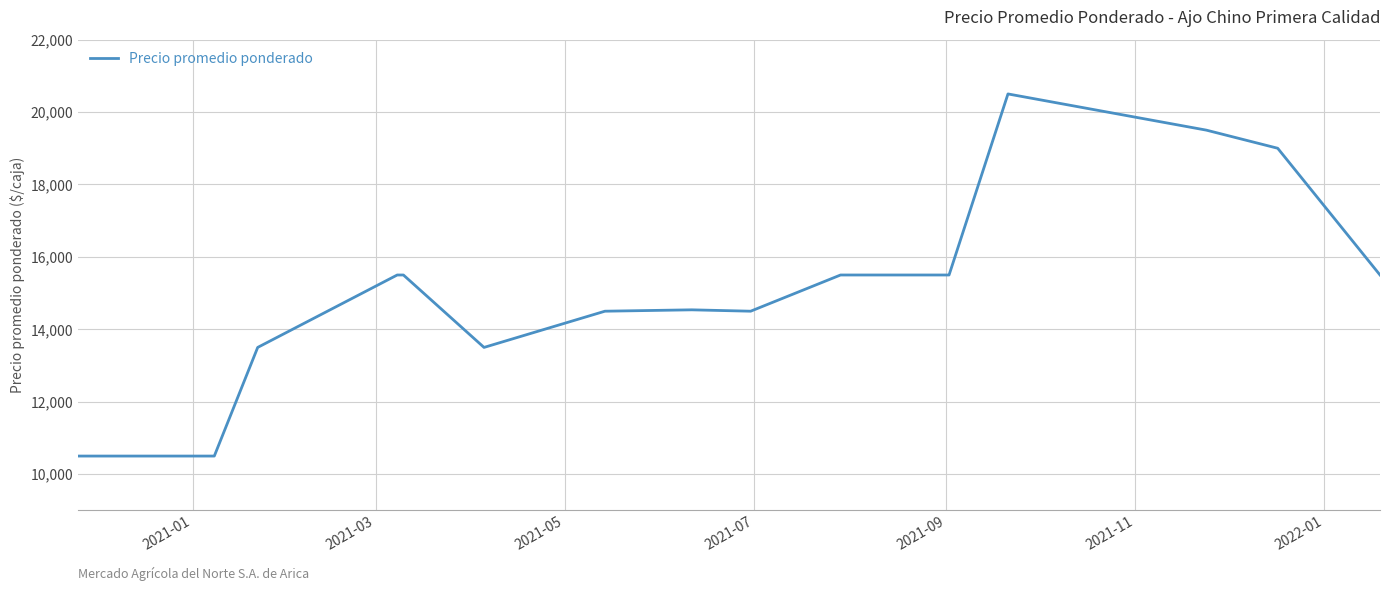

What is the difference between the maximum and minimum values?

10000